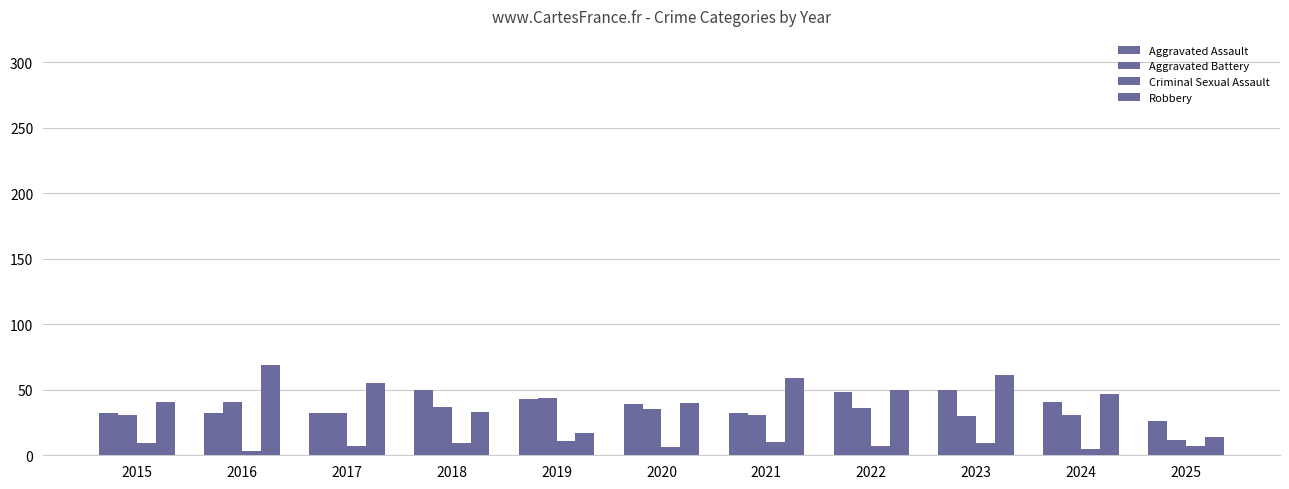

At how many categories does at least one series exceed 68?

1